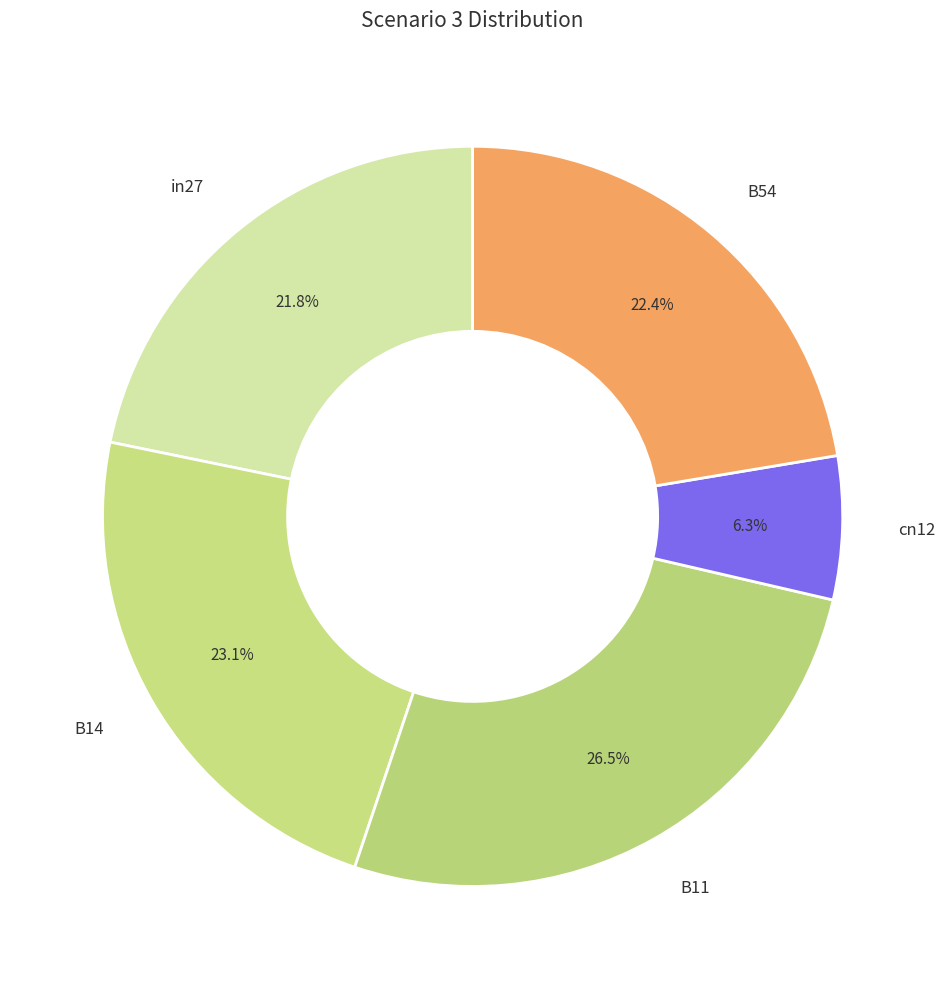

Does B11 represent more than half of the total?

No